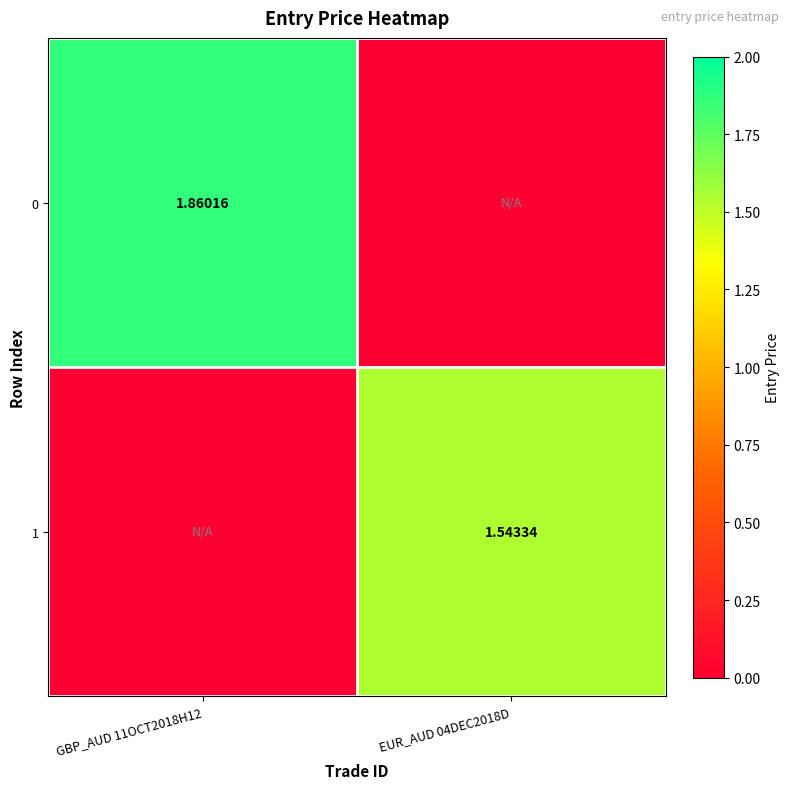

What is the difference between the 0 values at EUR_AUD 04DEC2018D and GBP_AUD 11OCT2018H12?

1.9